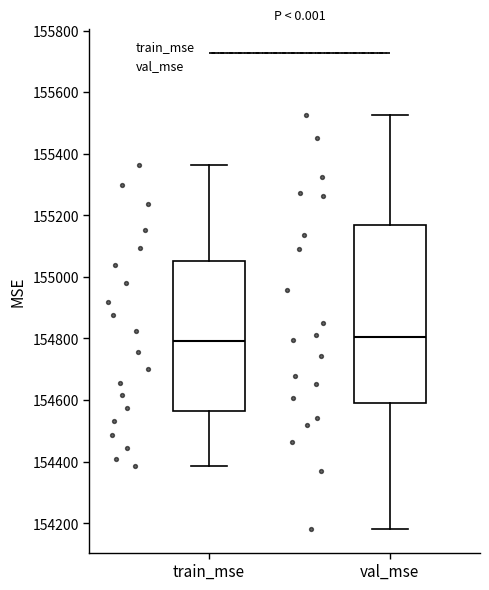

Reading left to right, read every box against the y-axis: the position of its median line, the range the box covers, and the ends of its whiskers. The values are not printed on the chart, so give them approximately, as read against the axis.

train_mse: median 154800, box 154560 to 155060, whiskers 154380 to 155360
val_mse: median 154800, box 154580 to 155160, whiskers 154180 to 155520